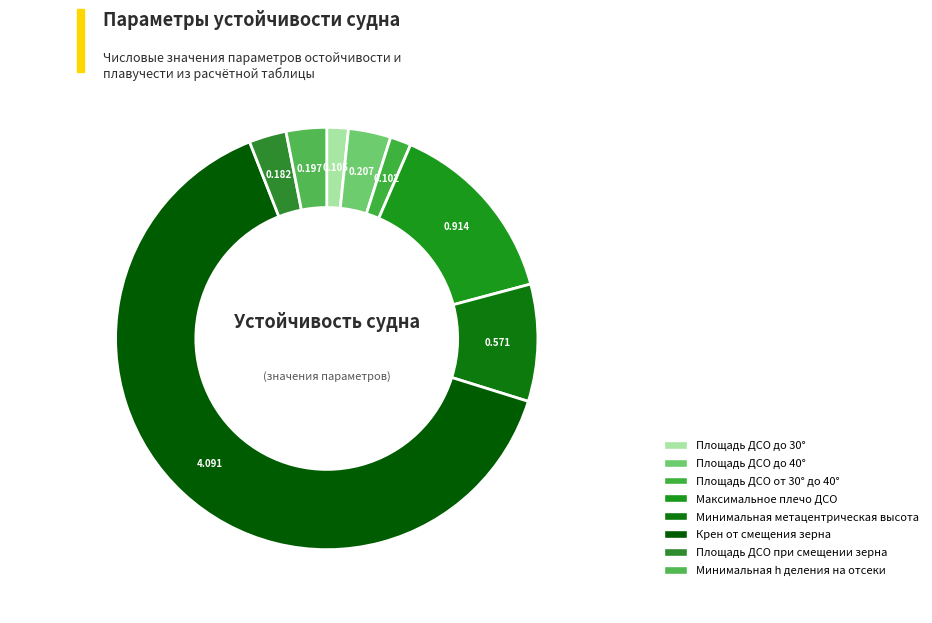

The Площадь ДСО до 40° slice represents 11% of the pie. True or false?

False